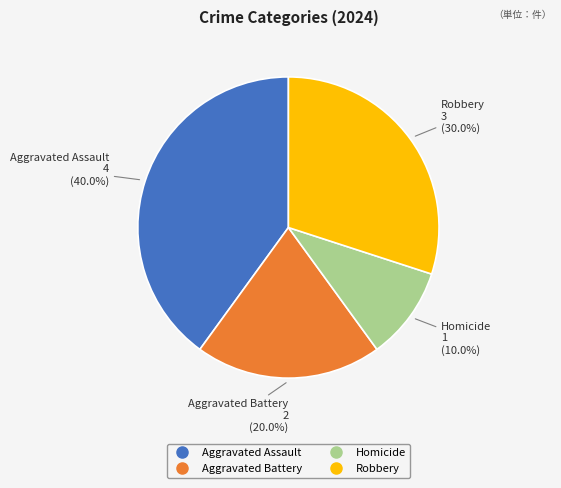

To the nearest percent, what is the combined percentage of Homicide and Robbery?

40%